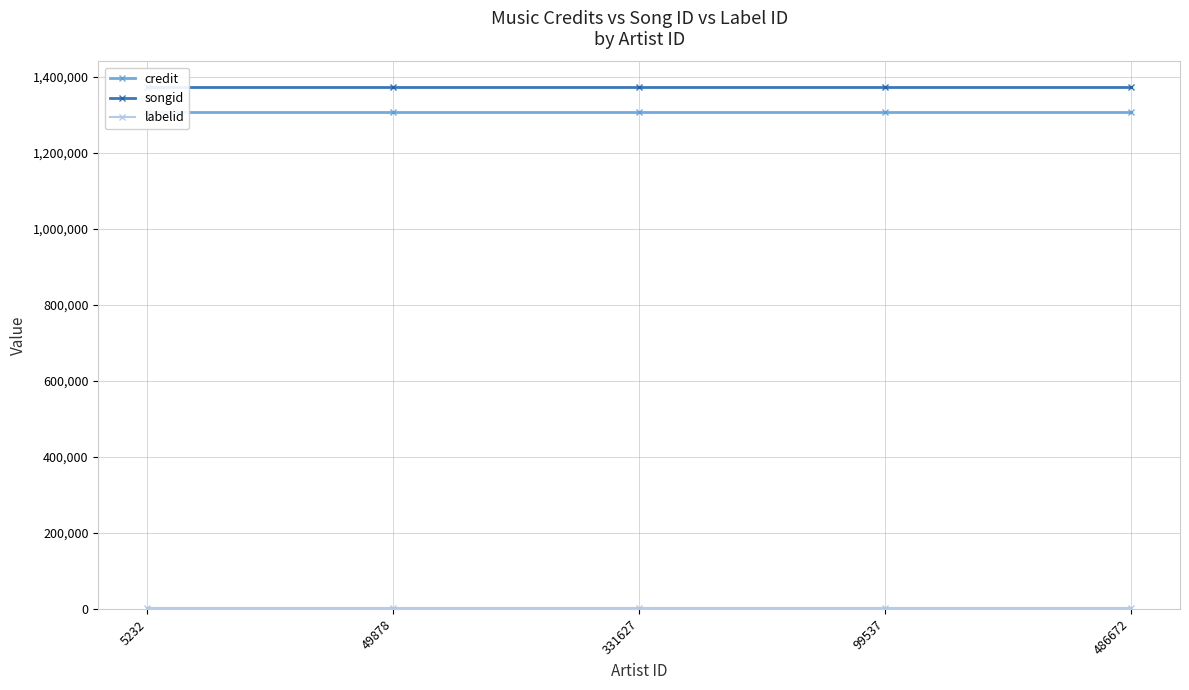

At which label does songid reach its peak?

5232